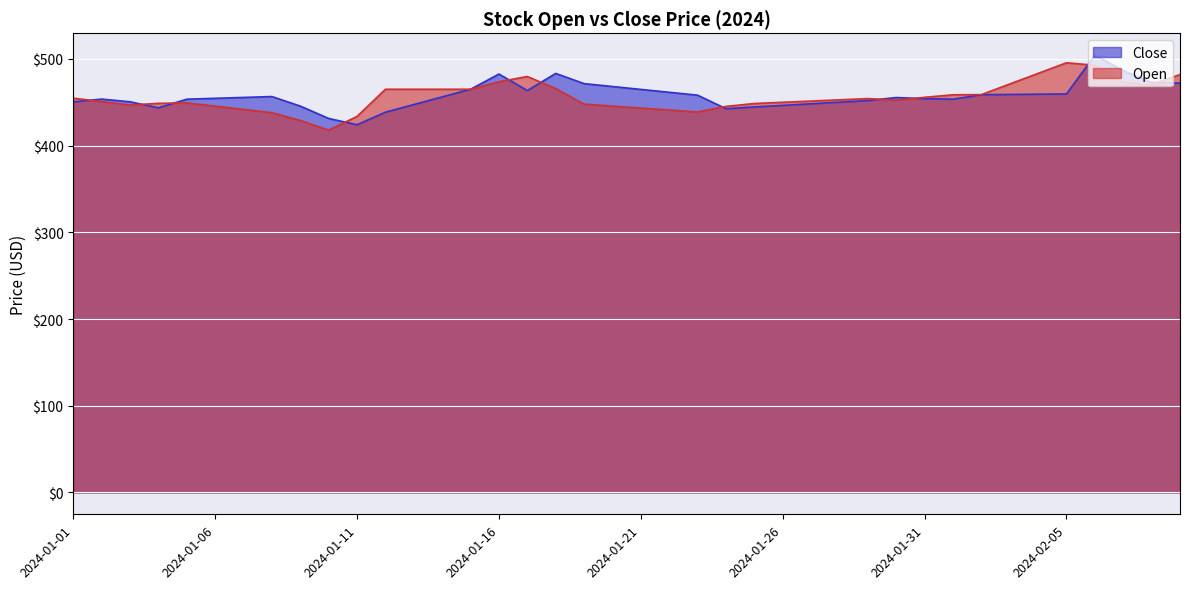

What is the difference between the Open values at 2024-01-14 and 2024-01-16?

8.6